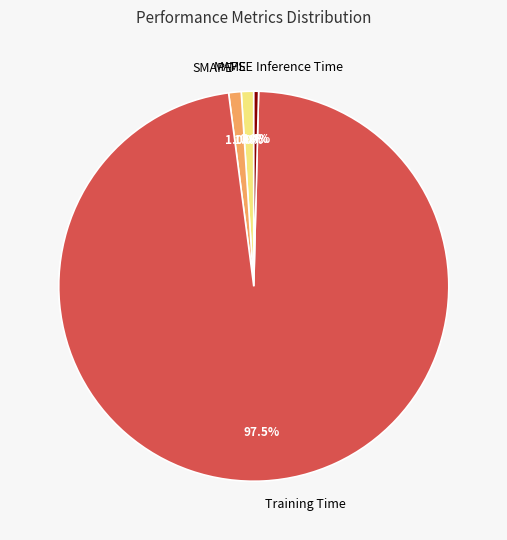

To the nearest percent, what is the difference between the largest and smallest slice percentages?

98%